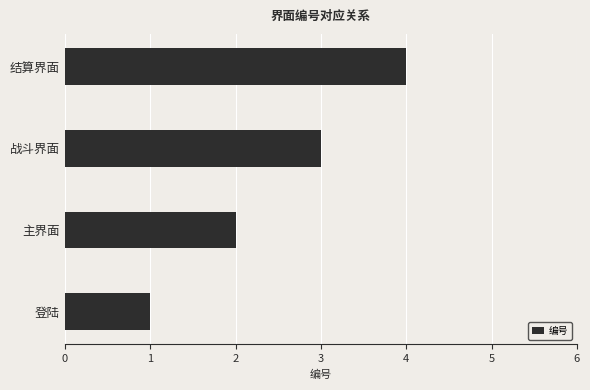

Which has a higher value, 战斗界面 or 登陆?

战斗界面